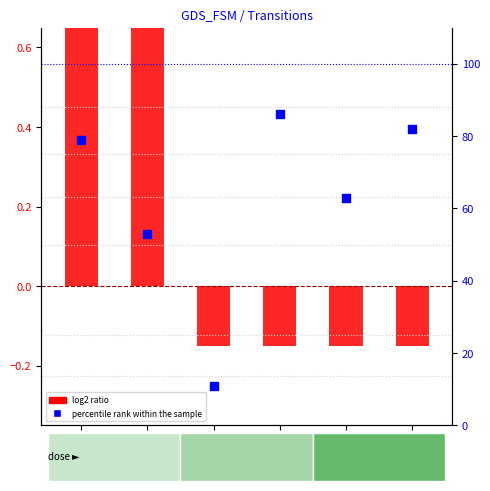

Which series contains the highest Y value?

percentile rank within the sample